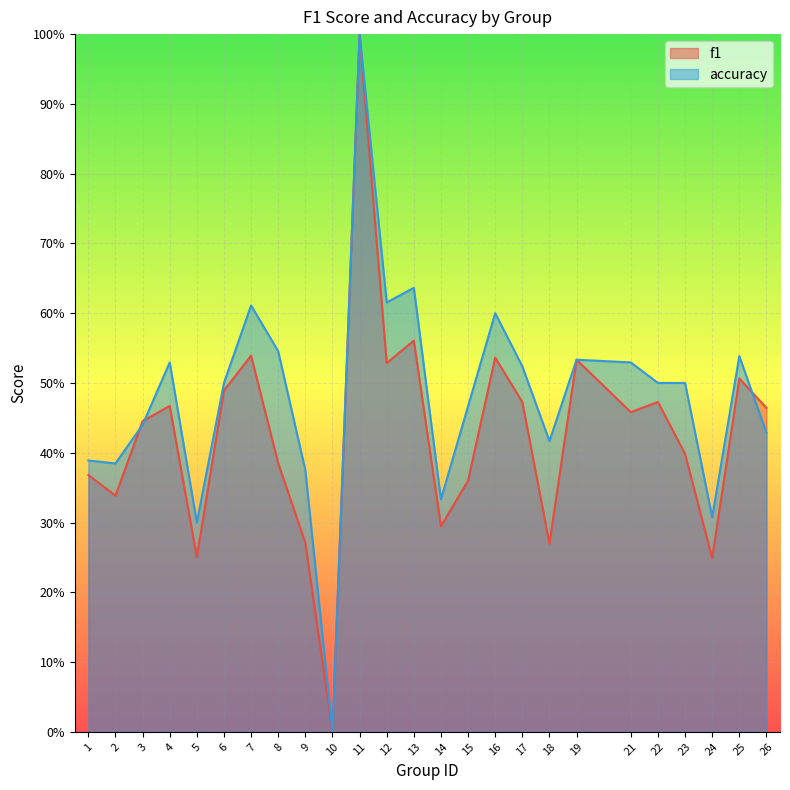

Reading left to right, what are all the values shown in this chart?

f1: 0.4	0.3	0.4	0.5	0.3	0.5	0.5	0.4	0.3	0.0	1.0	0.5	0.6	0.3	0.4	0.5	0.5	0.3	0.5	0.5	0.5	0.4	0.2	0.5	0.5
accuracy: 0.4	0.4	0.4	0.5	0.3	0.5	0.6	0.5	0.4	0.0	1.0	0.6	0.6	0.3	0.5	0.6	0.5	0.4	0.5	0.5	0.5	0.5	0.3	0.5	0.4